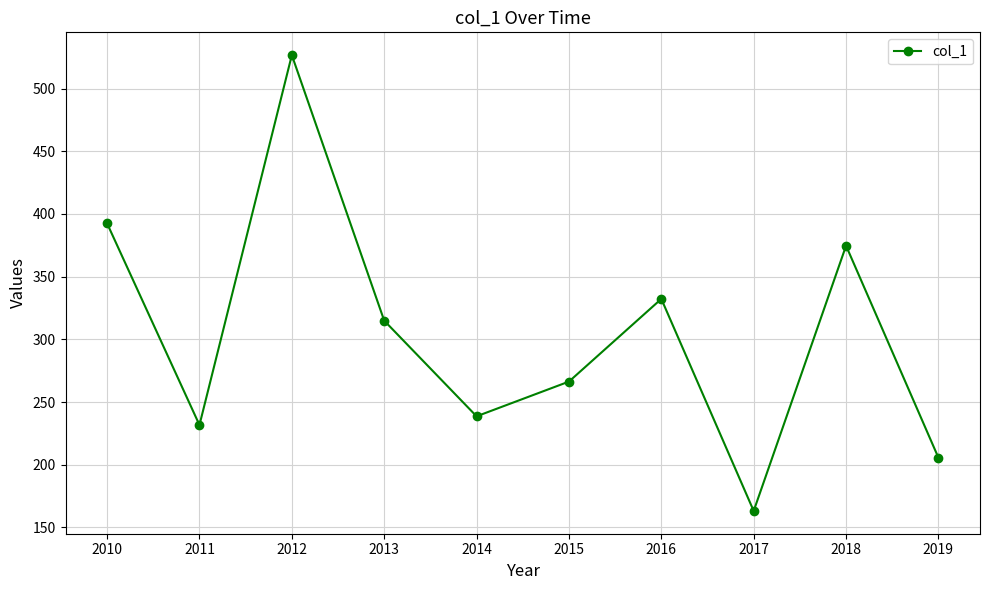

List the labels in order of value, smallest first.

2017, 2019, 2011, 2014, 2015, 2013, 2016, 2018, 2010, 2012